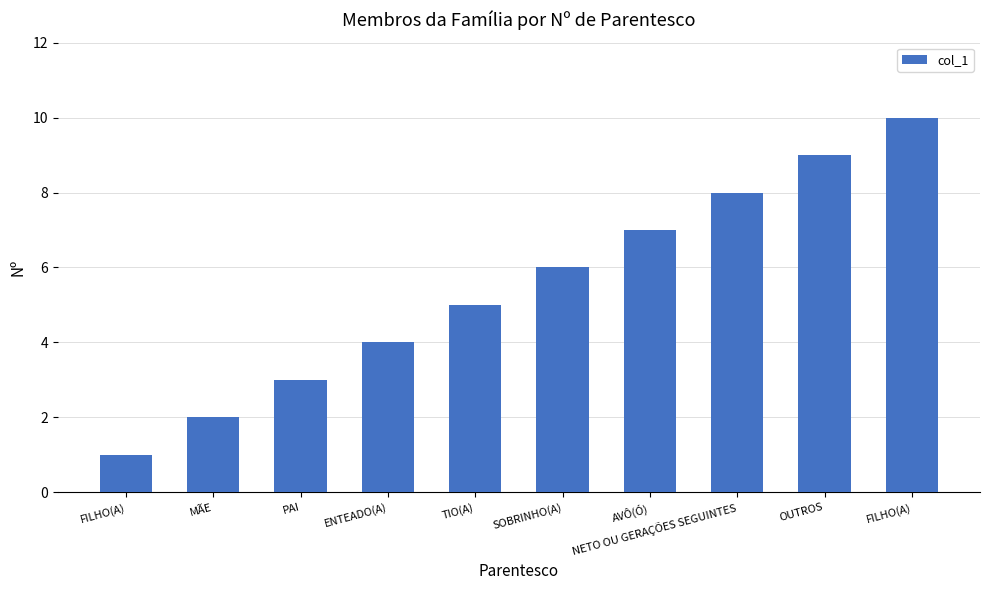

Approximately how many times larger is the value at FILHO(A) compared to MÃE?

5.0